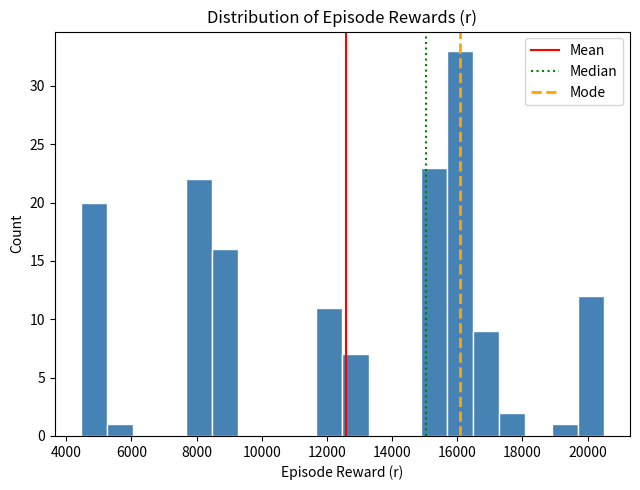

What is the height of the bar covering 5200 to 6000 on the x-axis? Neither the bar edges nor the heights are printed on the chart, so give them approximately, as read against the axes.

1